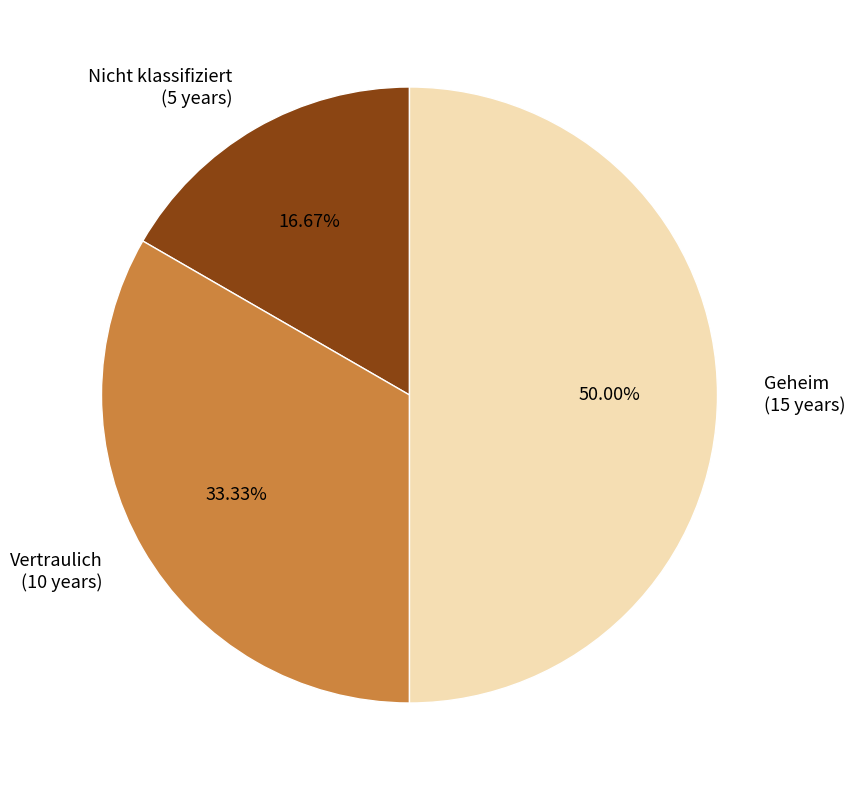

Rank the categories by value from lowest to highest.

Nicht klassifiziert, Vertraulich, Geheim